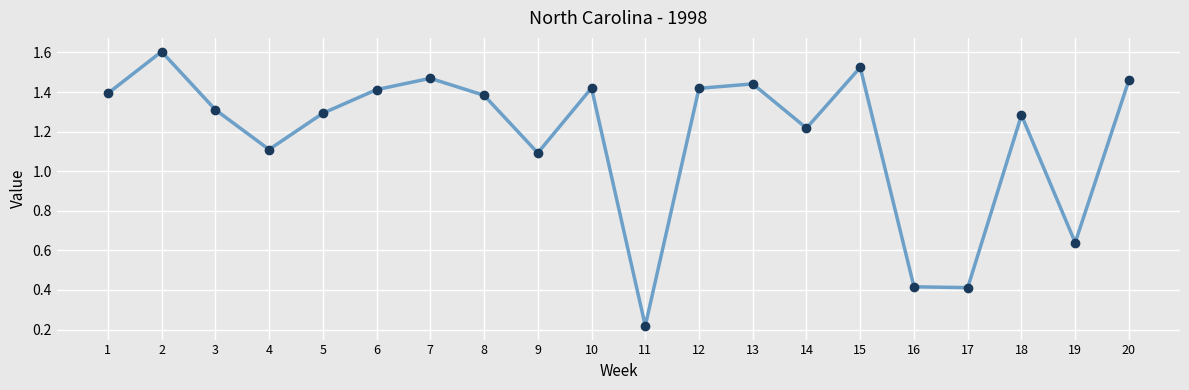

How many points are higher than both their immediate neighbors (excluding endpoints)?

6